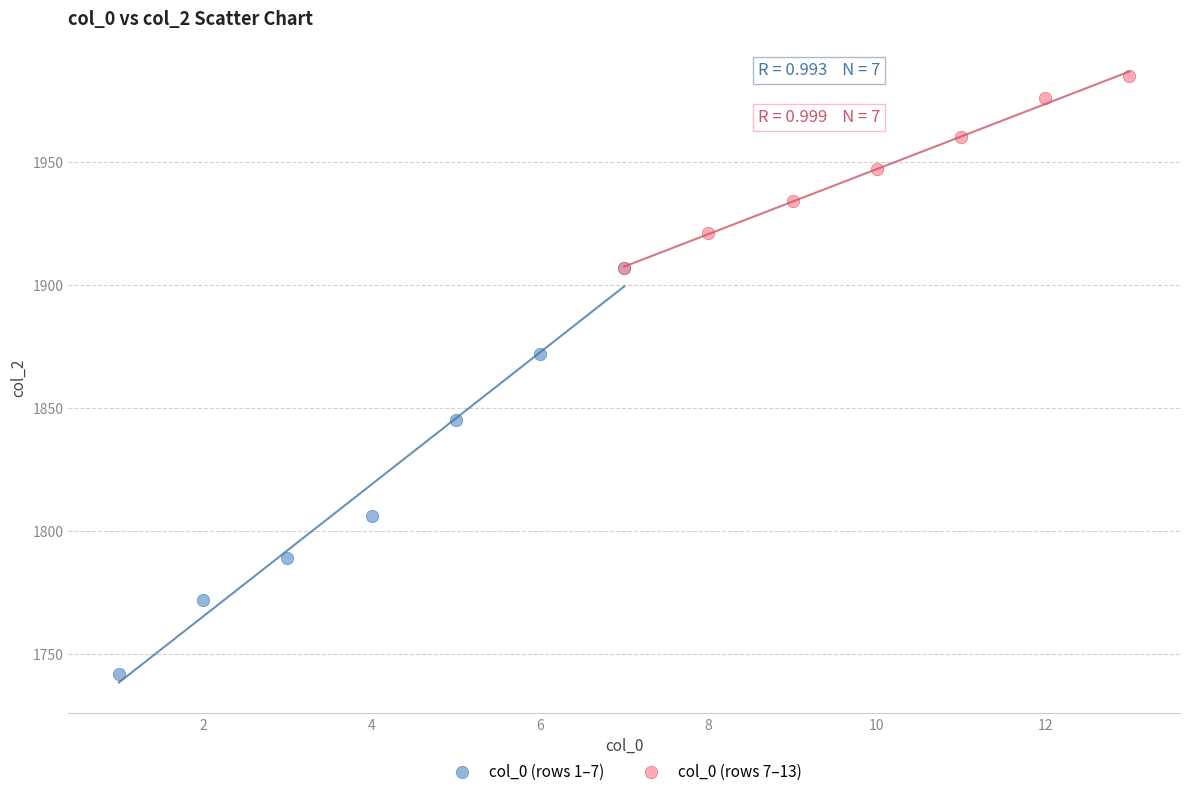

Which series contains the lowest Y value?

col_0 (rows 1–7)